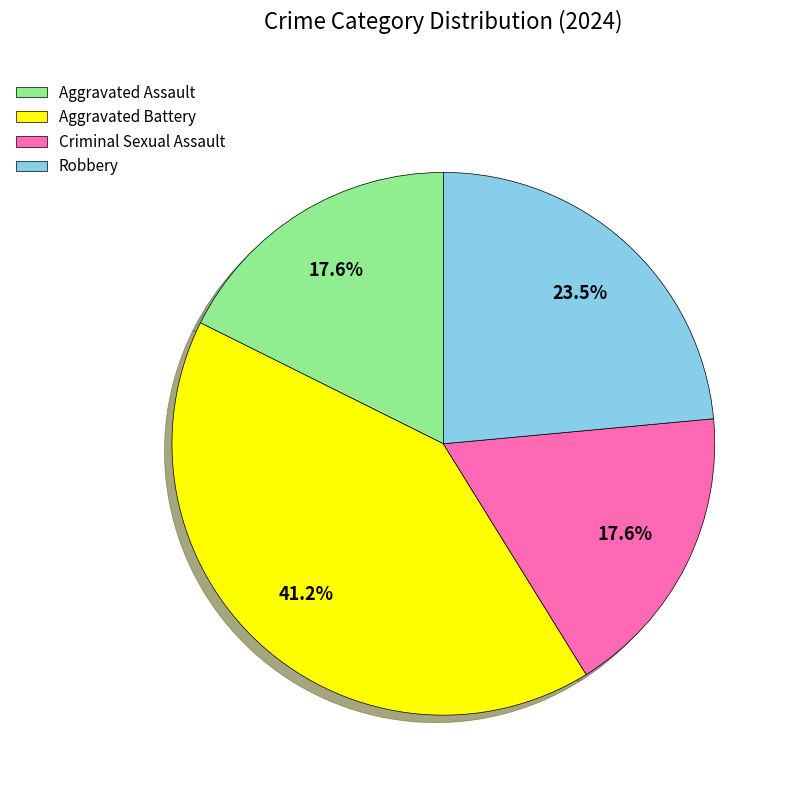

How many slices are in this pie chart?

4